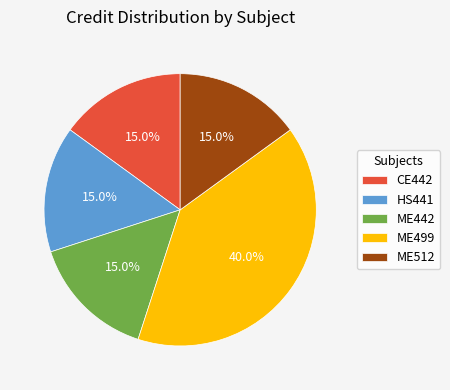

Does ME512 represent more than half of the total?

No